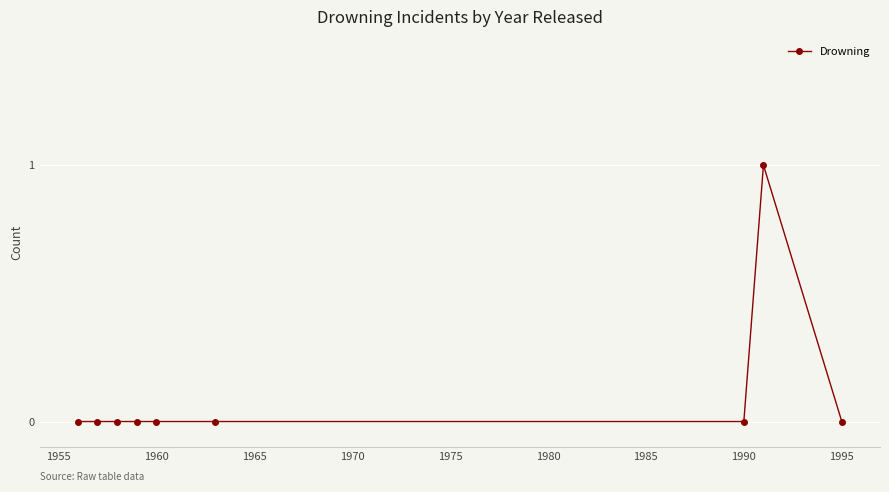

What is the value of the 8th point from the left?

1